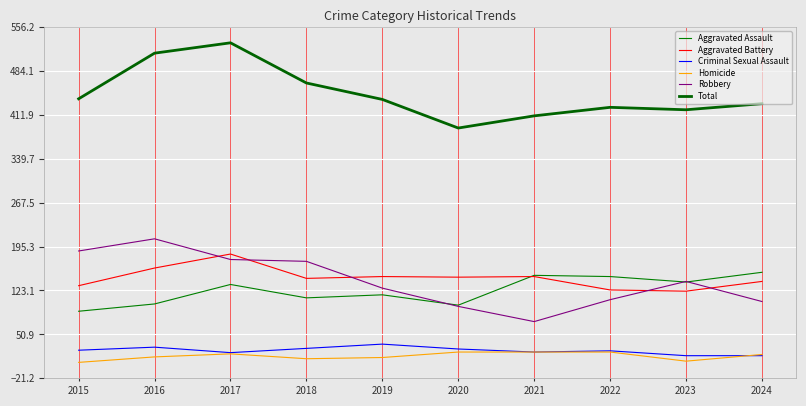

What is the difference between the maximum and minimum values in the Aggravated Assault series?

64